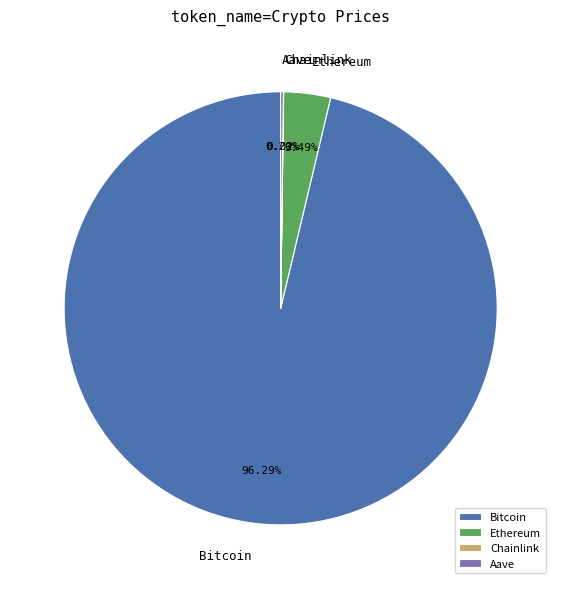

What is the ratio of the value at Bitcoin to the value at Ethereum?

27.6